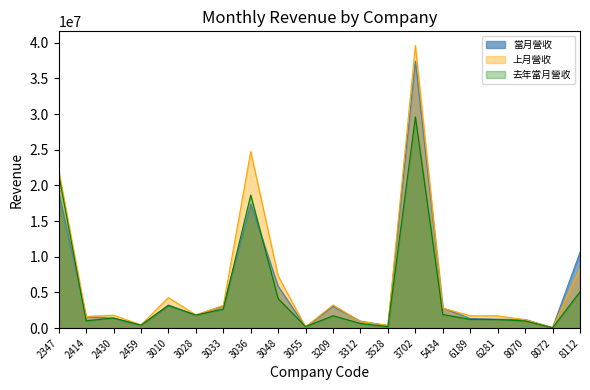

How many interior local peaks does the 上月營收 series have?

5